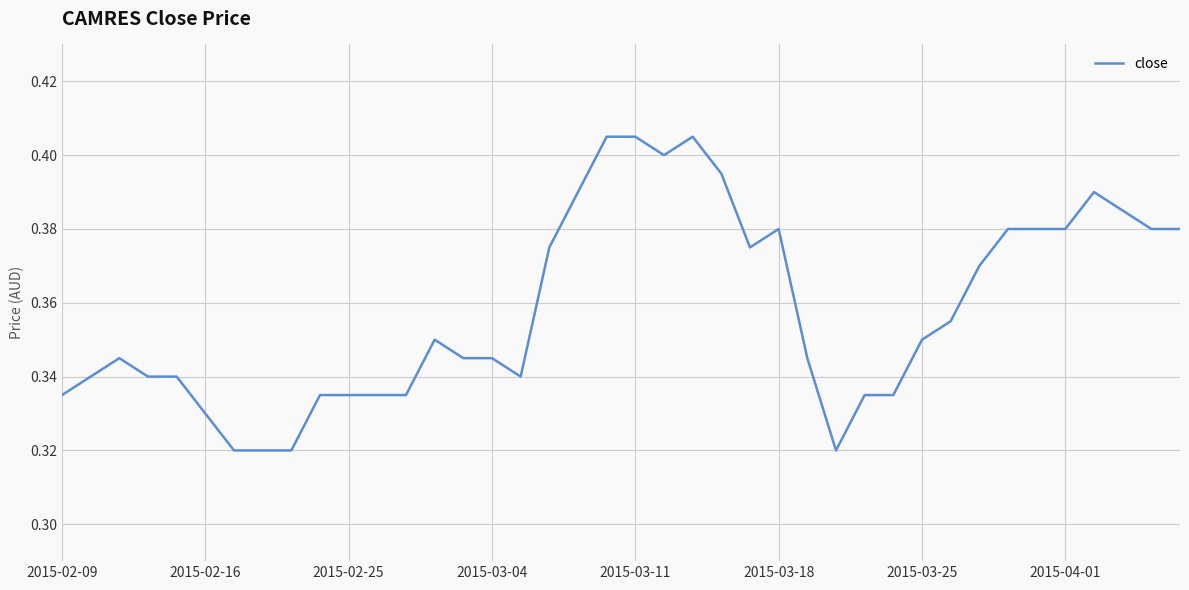

Is this an area chart (filled region under the line)?

No